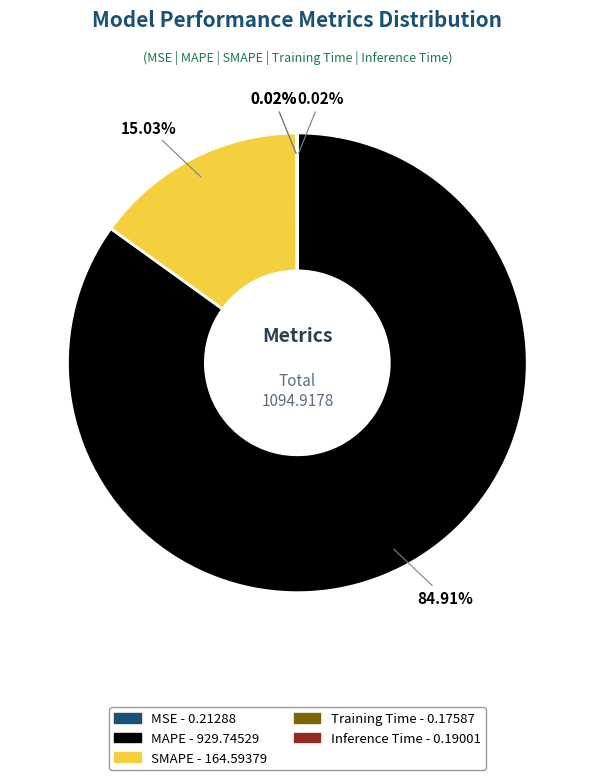

What is the largest slice in the pie chart?

MAPE